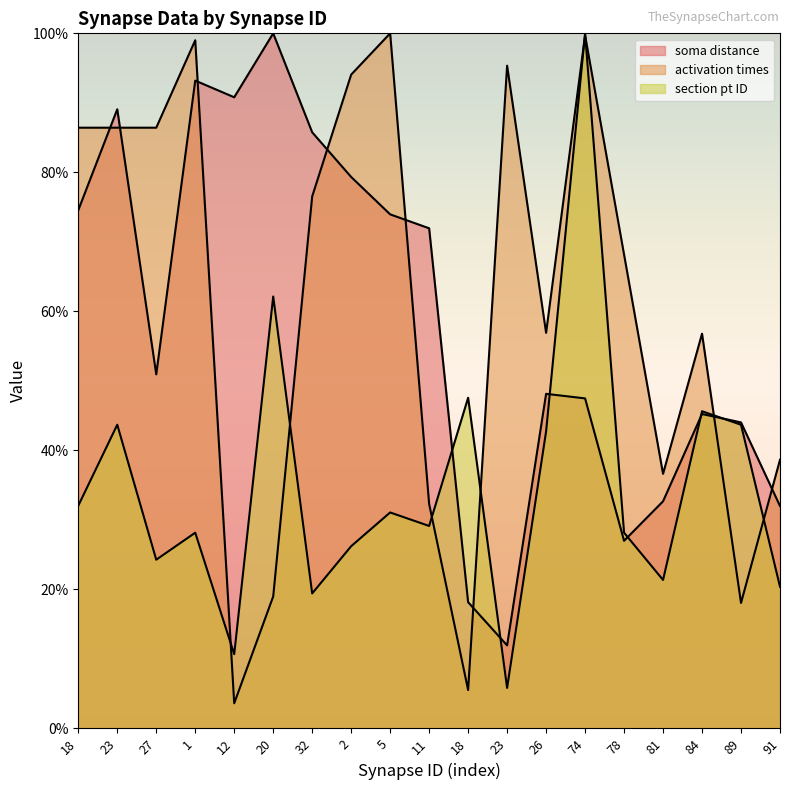

How many lines are shown in the chart?

3